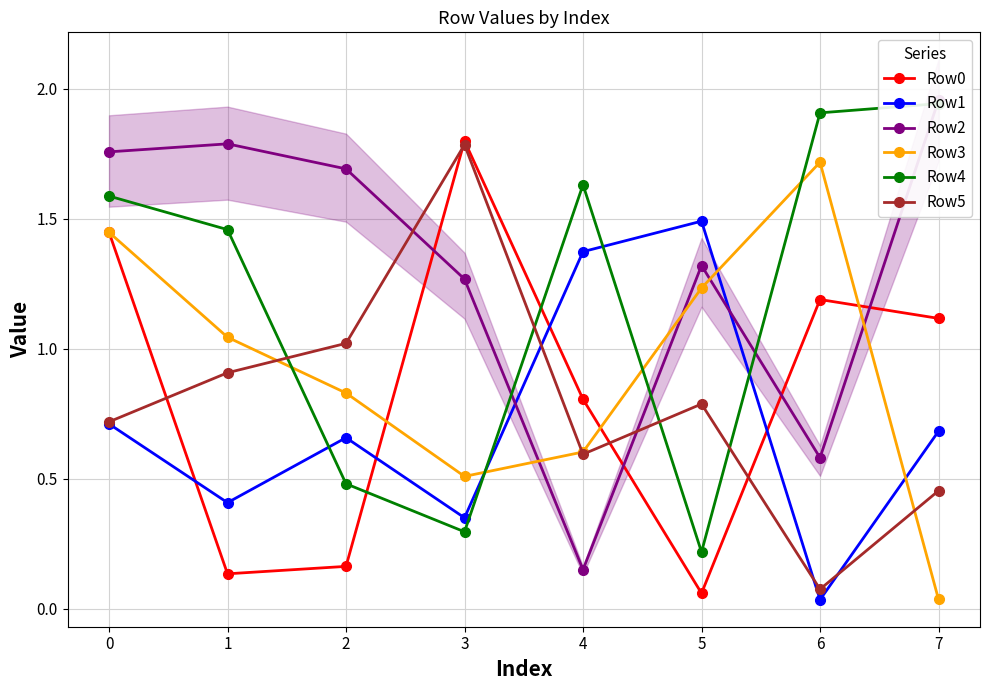

Which series has the largest total across all categories?

Row2